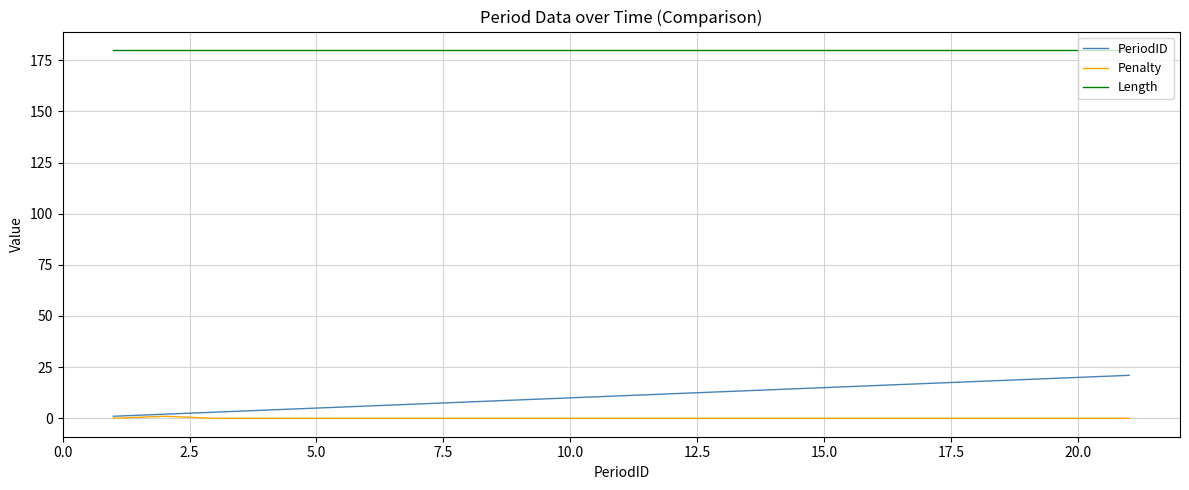

Which series has the largest range (max minus min)?

PeriodID